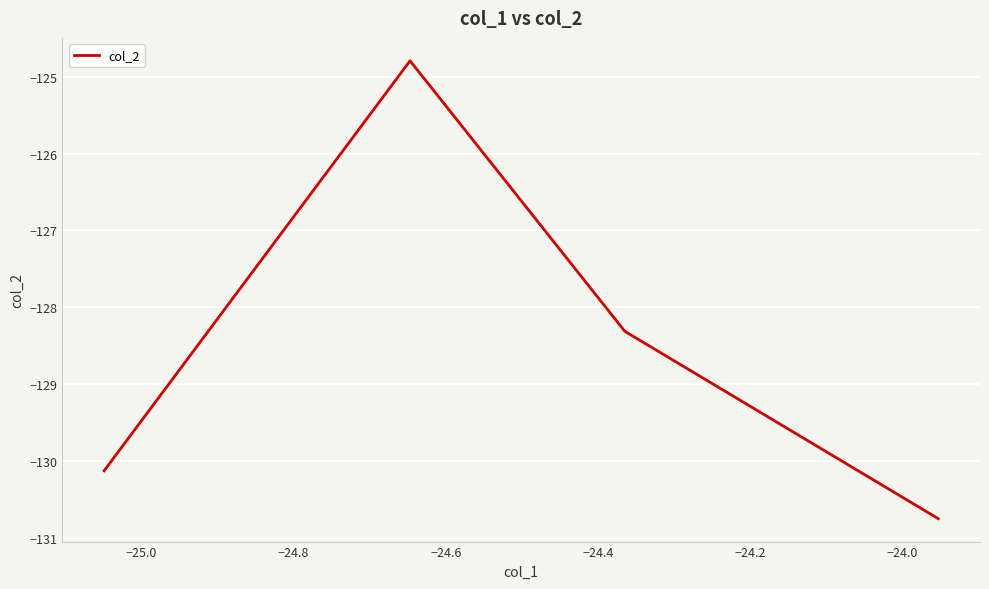

True or false: the data has more than 2 interior local peaks.

False